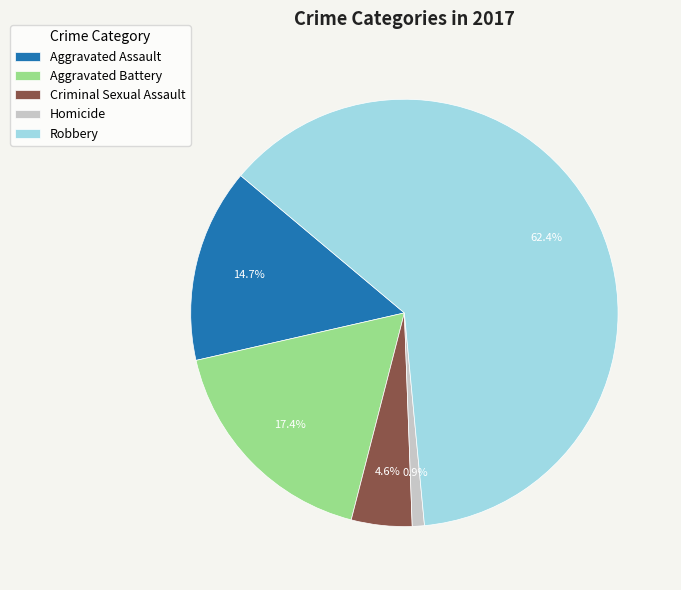

What percentage is the Aggravated Assault slice, to the nearest percent?

15%